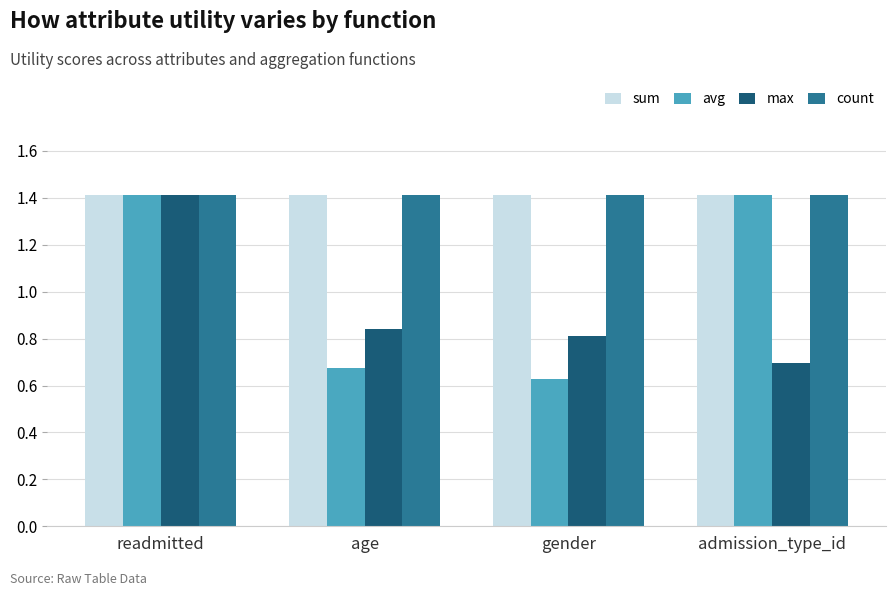

Is the value of sum at readmitted greater than the value of avg at gender?

Yes